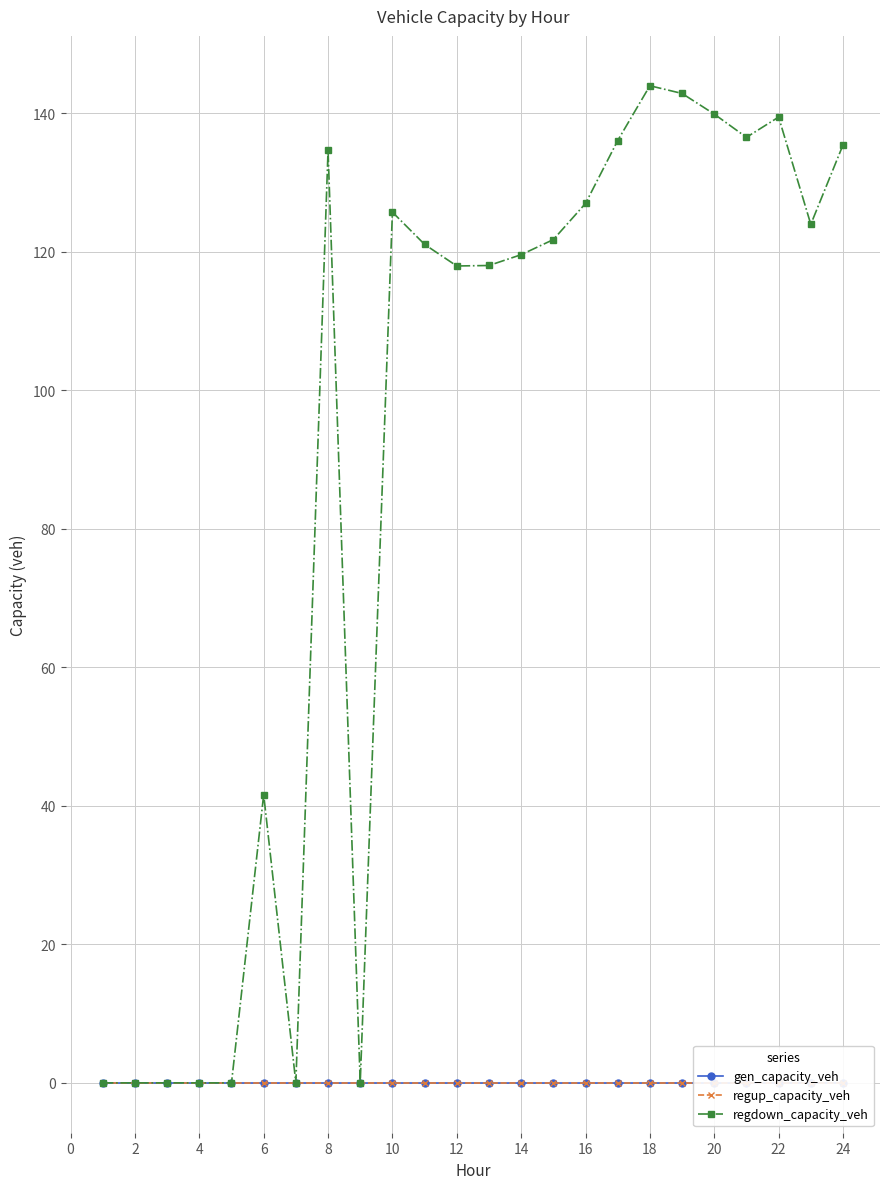

Reading left to right, transcribe all the data shown in this chart.

gen_capacity_veh: 0.0	0.0	0.0	0.0	0.0	0.0	0.0	0.0	0.0	0.0	0.0	0.0	0.0	0.0	0.0	0.0	0.0	0.0	0.0	0.0	0.0	0.0	0.0	0.0
regup_capacity_veh: 0.0	0.0	0.0	0.0	0.0	0.0	0.0	0.0	0.0	0.0	0.0	0.0	0.0	0.0	0.0	0.0	0.0	0.0	0.0	0.0	0.0	0.0	0.0	0.0
regdown_capacity_veh: 0.0	0.0	0.0	0.0	0.0	41.6	0.0	134.7	0.0	125.8	121.1	118.0	118.0	119.6	121.8	127.0	136.1	144.0	142.9	139.9	136.6	139.5	124.0	135.4